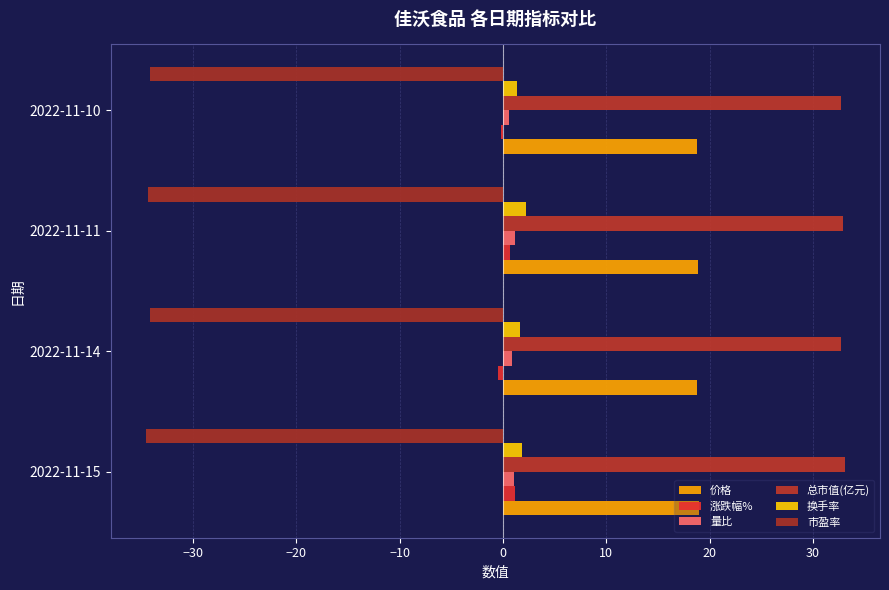

Reading right to left, what are all the values shown in this chart?

价格: 18.8	18.9	18.8	19.0
涨跌幅%: -0.2	0.6	-0.5	1.1
量比: 0.6	1.1	0.9	1.0
总市值(亿元): 32.7	32.9	32.7	33.1
换手率: 1.4	2.2	1.7	1.8
市盈率: -34.1	-34.4	-34.2	-34.6